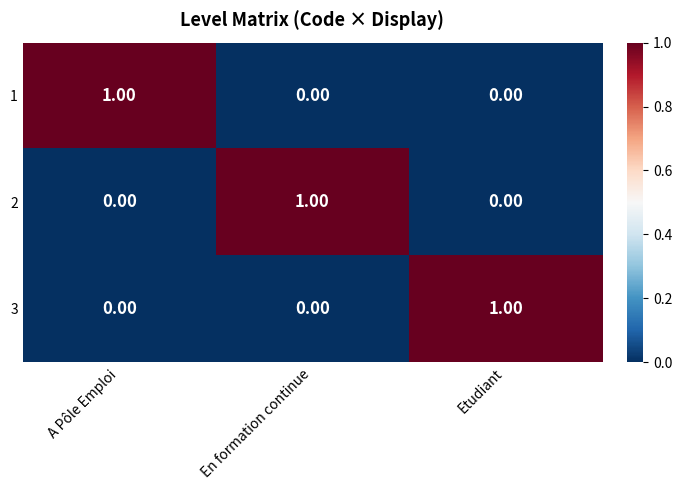

At how many categories does at least one series exceed 0?

3